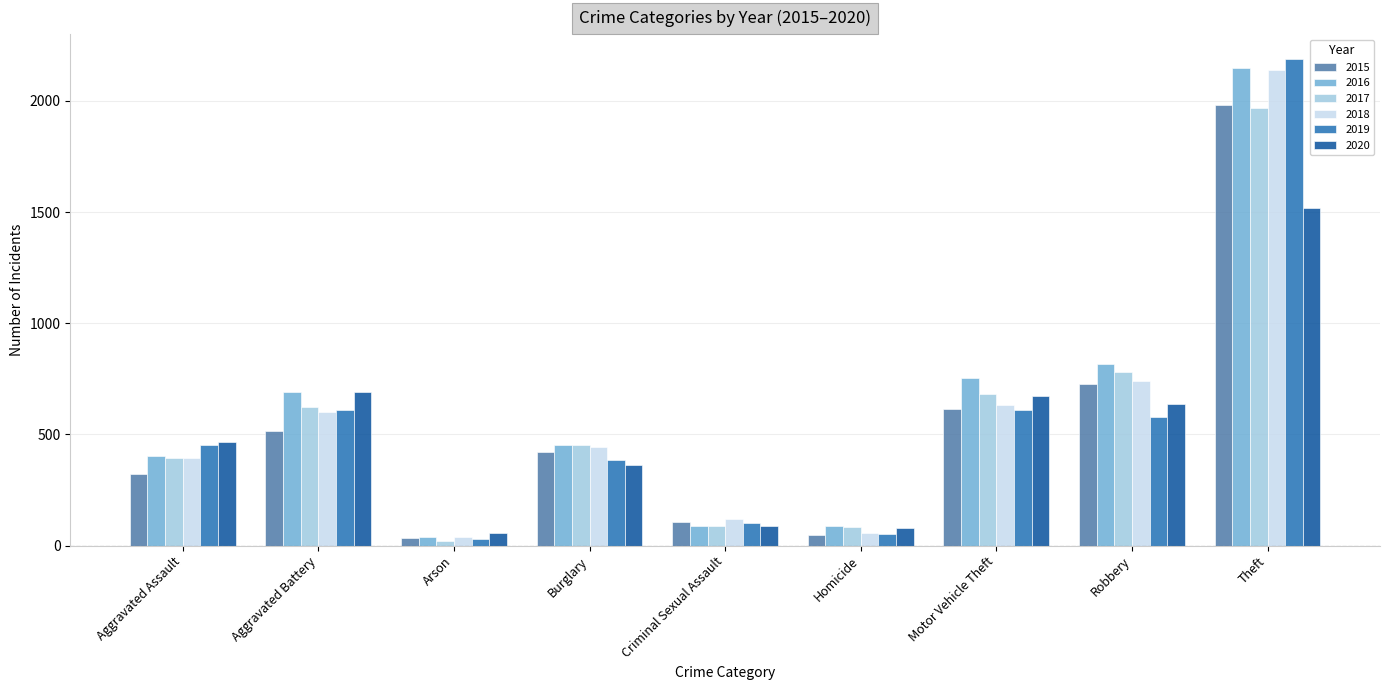

What is the label of the 9th bar from the right?

Aggravated Assault